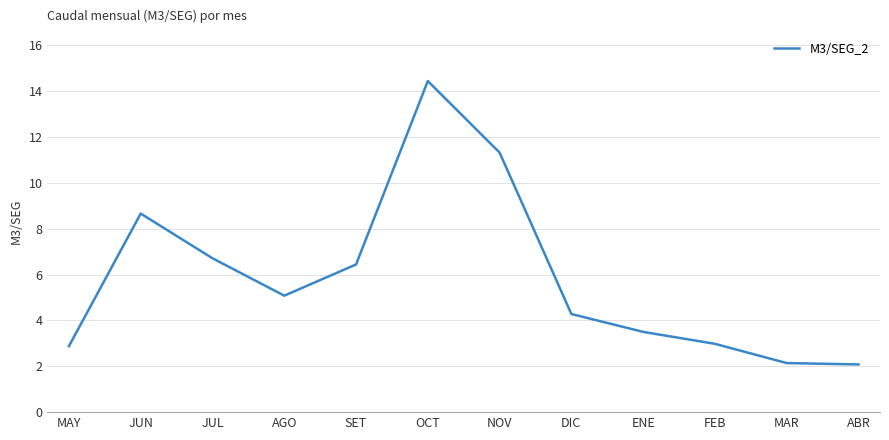

Is this an area chart (filled region under the line)?

No